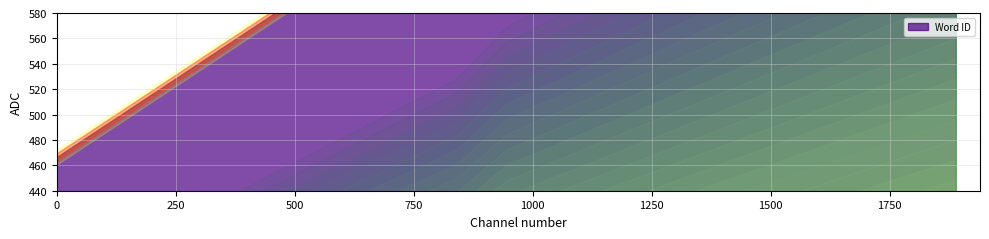

Is it true that the value at 11 is 6?

False